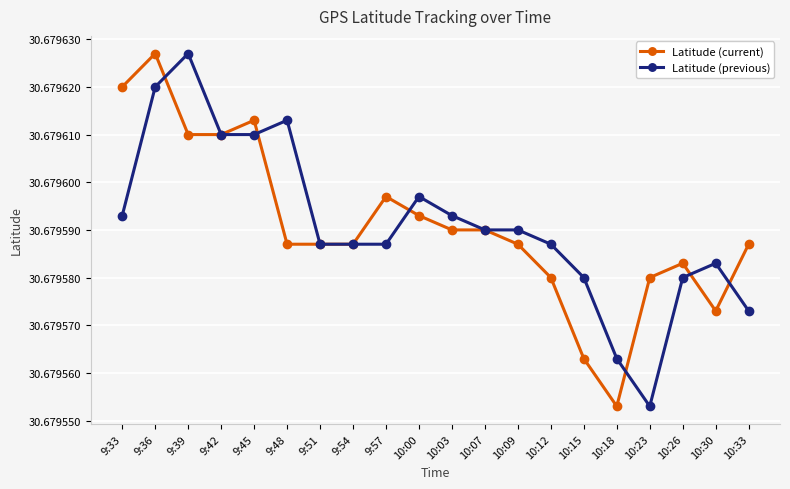

At which label does Latitude (previous) reach its minimum?

10:23